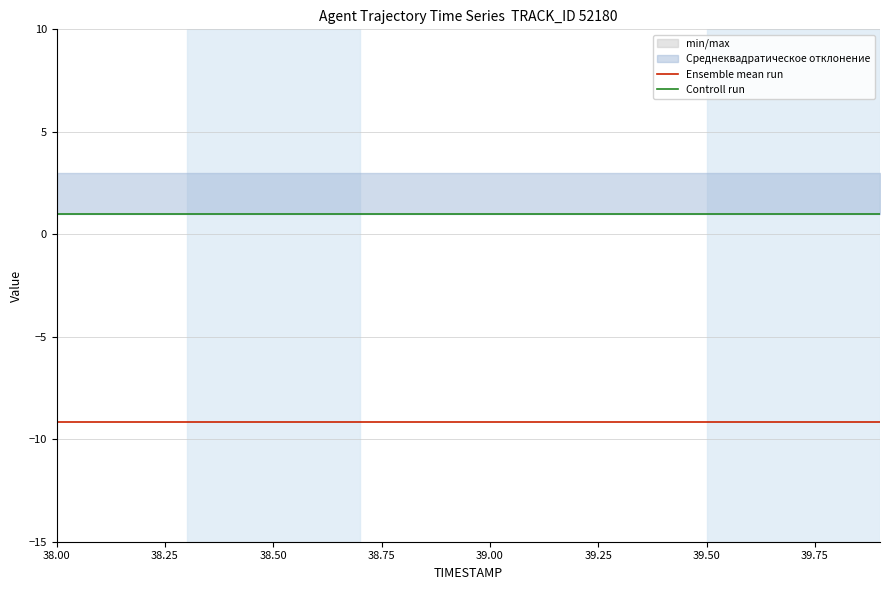

Which category has the lowest value in the Ensemble mean run series?

38.00